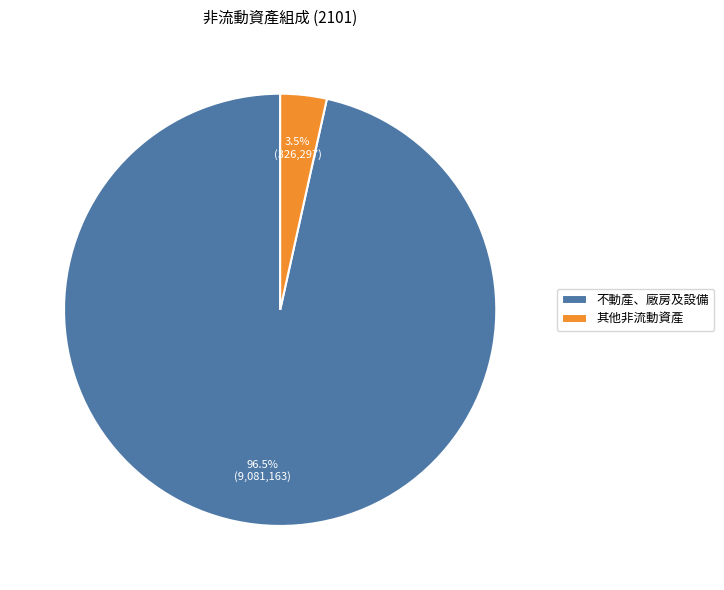

What is the smallest slice in the pie chart?

其他非流動資產